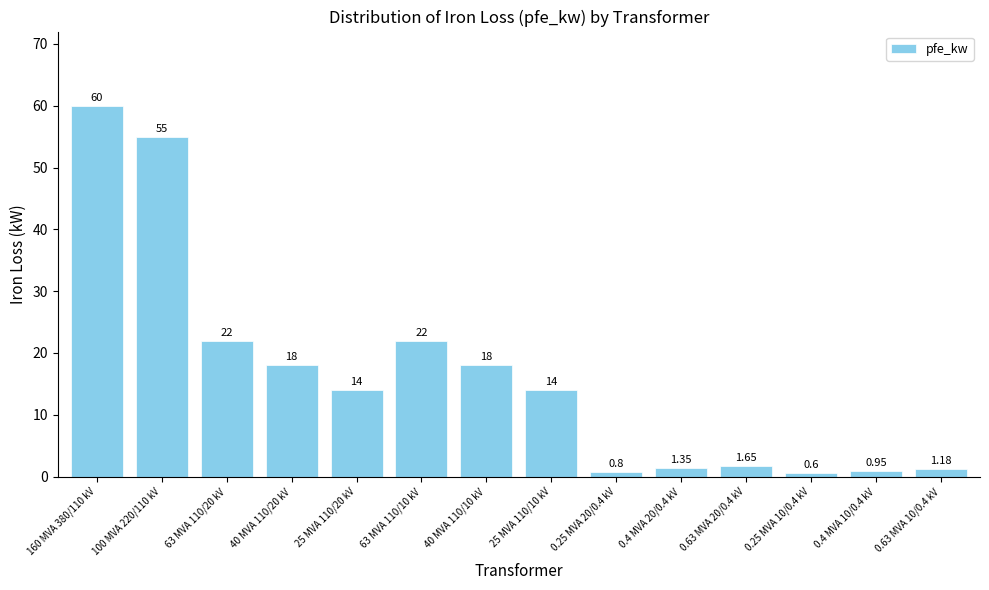

What is the difference between the values at 25 MVA 110/10 kV and 160 MVA 380/110 kV?

46.0